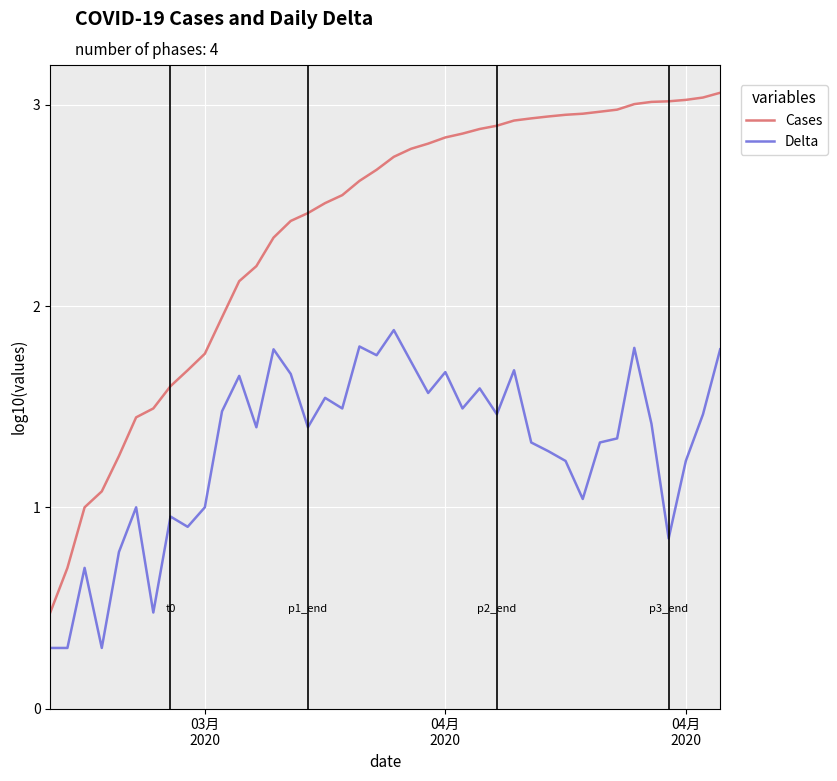

What are all the series names shown in the legend?

Cases, Delta